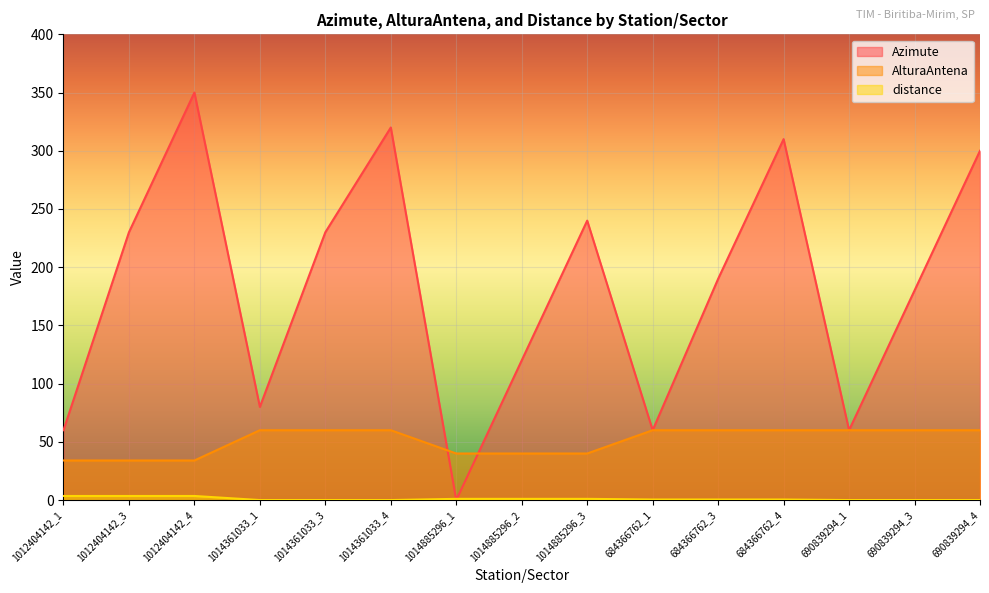

Which series has the widest spread of values?

Azimute